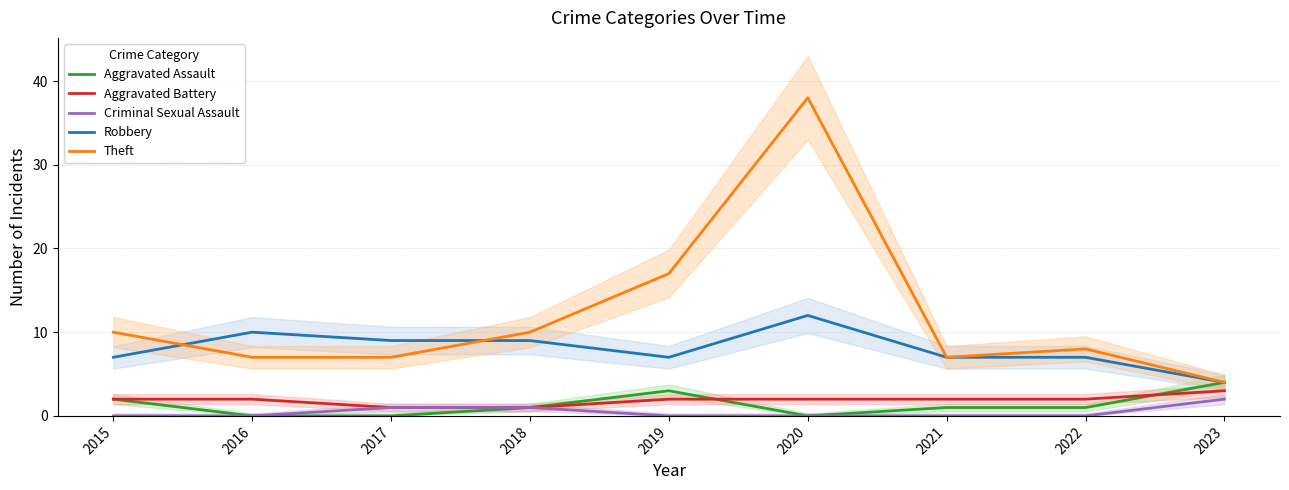

Is the value of Robbery at 2019 greater than the value of Aggravated Battery at 2015?

Yes